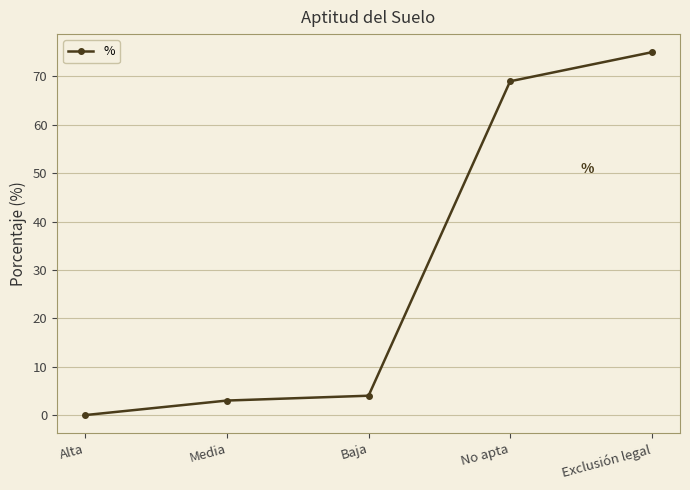

What is the difference between the values at Baja and No apta?

65